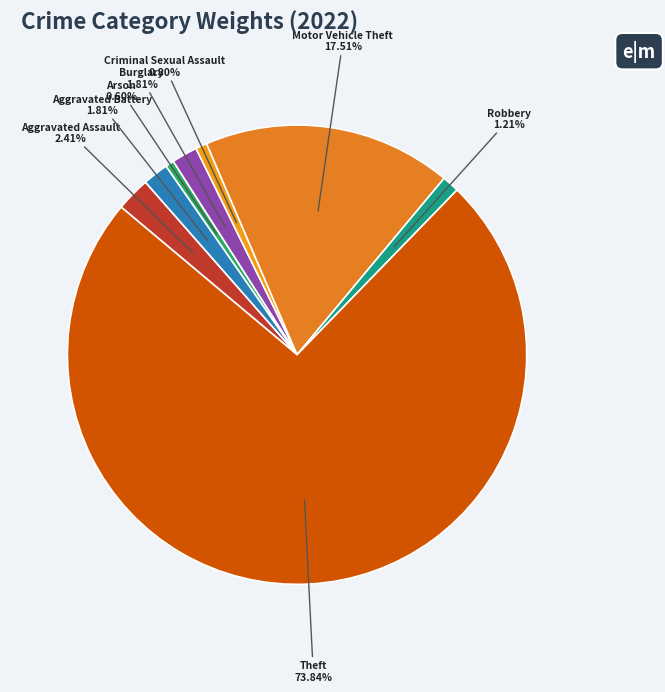

Is the sum of Theft and Criminal Sexual Assault greater than half?

Yes